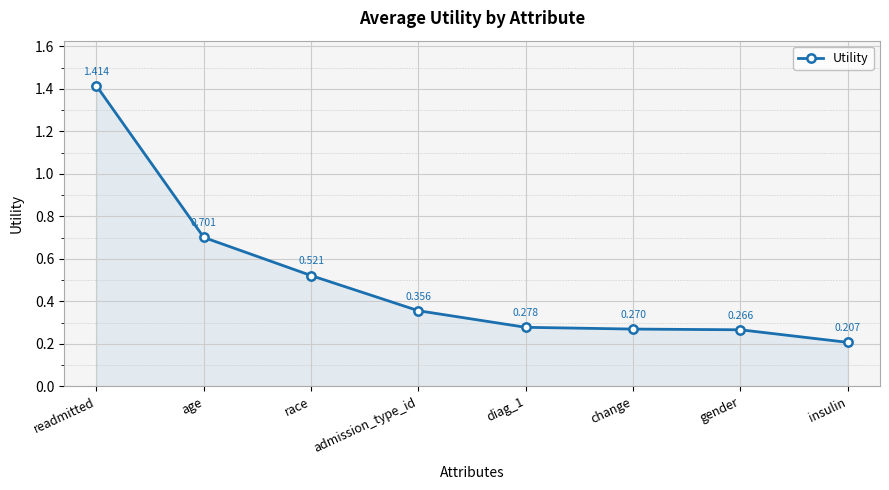

Between gender and age, which is larger?

age